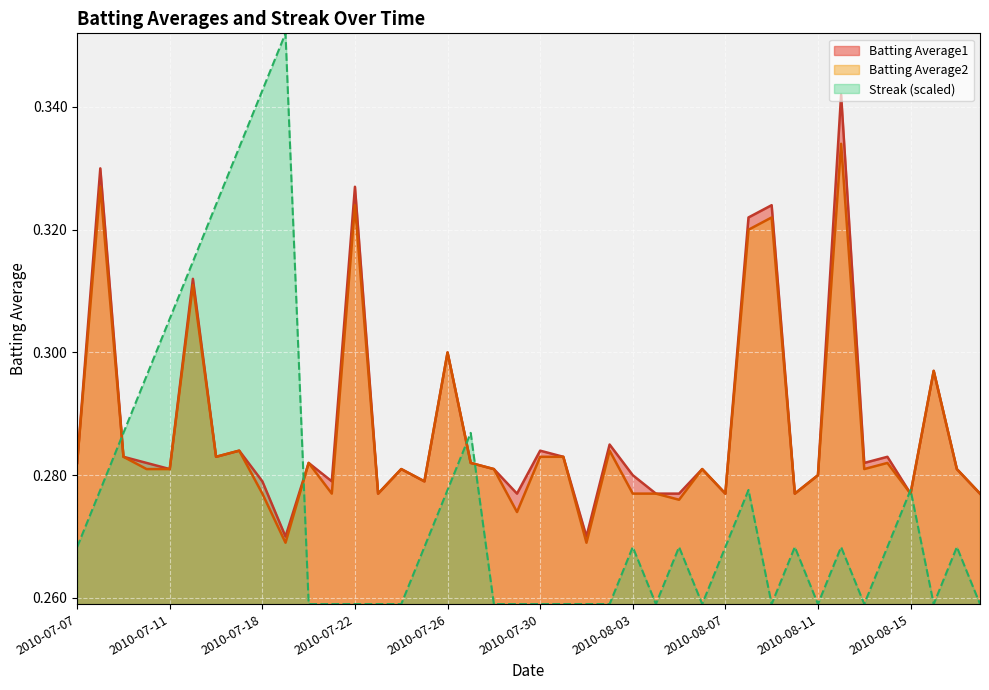

True or false: Streak has a value of 0.3 at 2010-07-31.

True